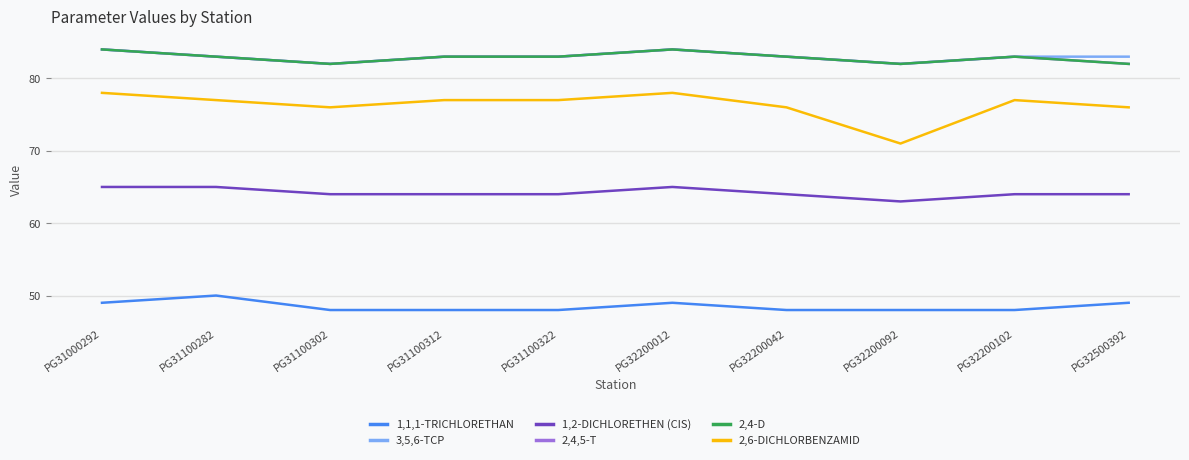

Does the chart have visible grid lines?

Yes